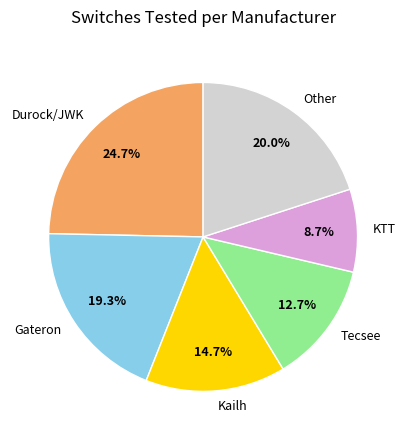

Is it true that Gateron is 19% of the pie?

True